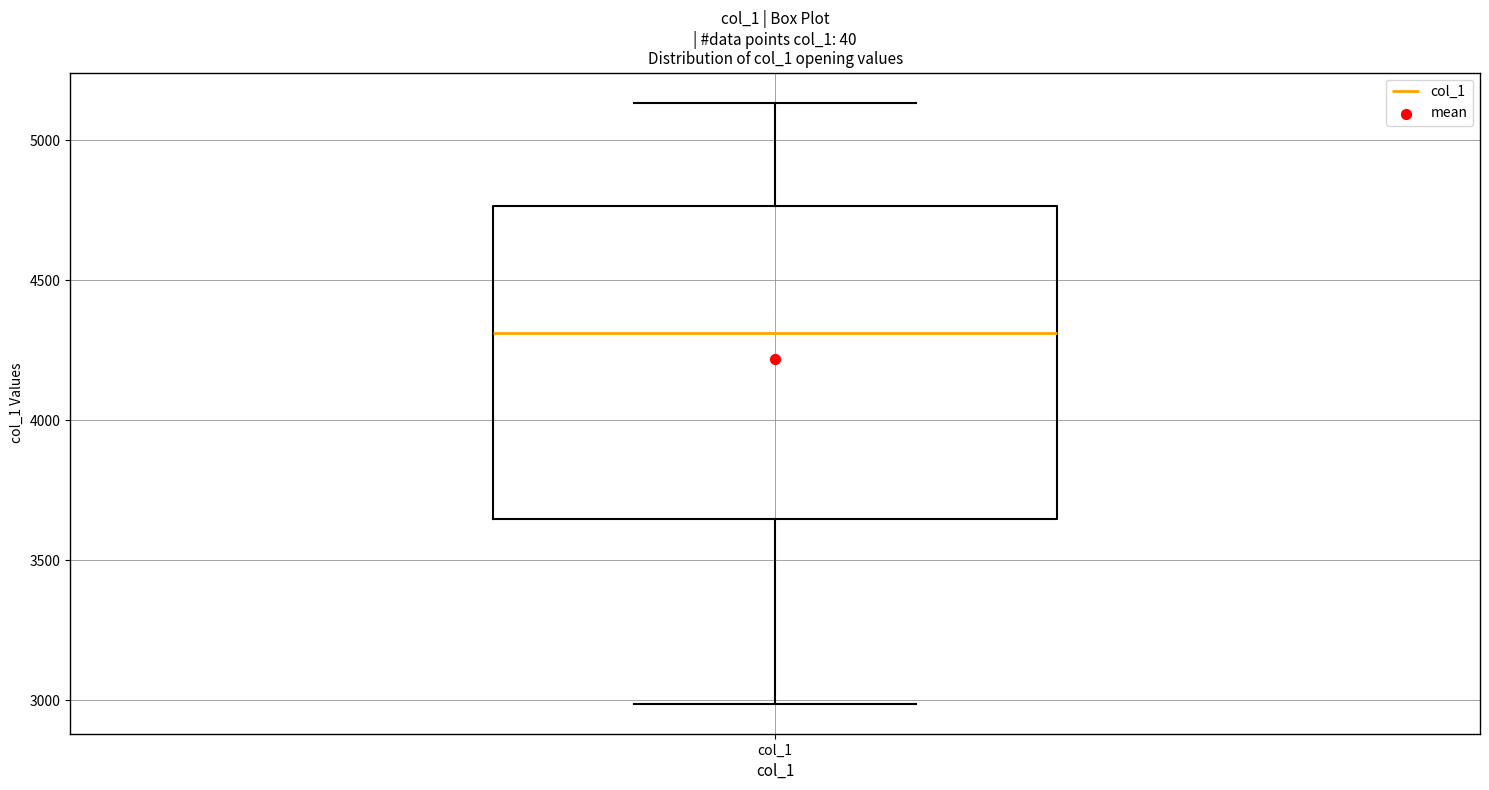

Read this box plot against the y-axis: the position of the median line, the range covered by the box, and the ends of both whiskers. The values are not printed on the chart, so give them approximately, as read against the axis.

median 4300, box 3650 to 4750, whiskers 3000 to 5150